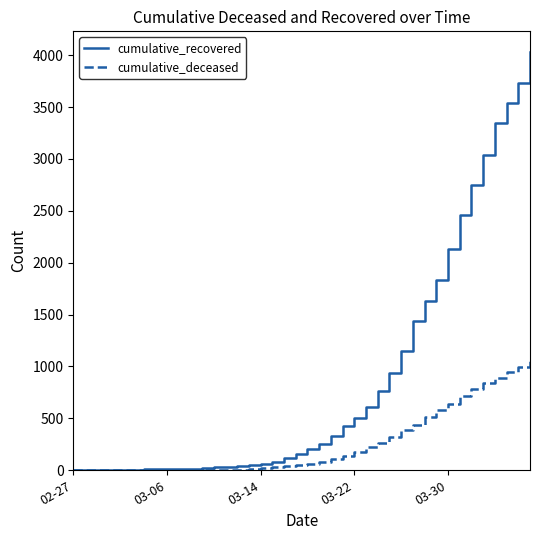

Does the chart display data point markers on the line(s)?

No